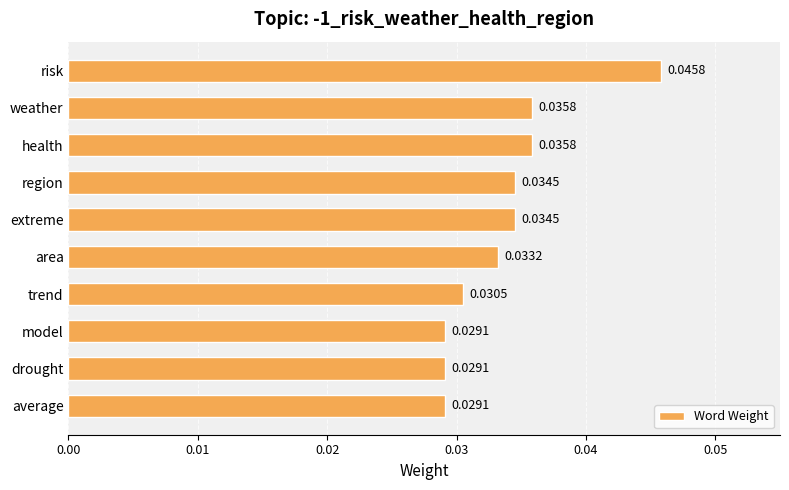

What is the label of the 8th bar from the bottom?

health